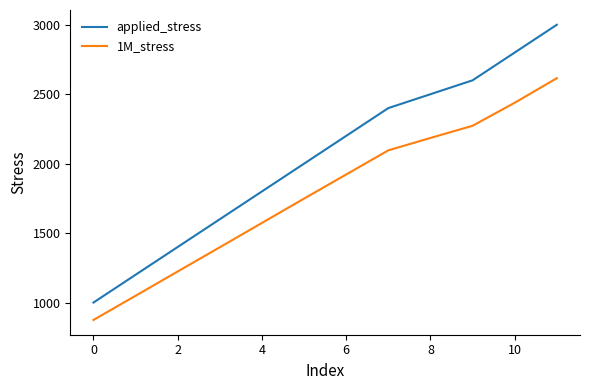

Rank the series by their average value, from highest to lowest.

applied_stress, 1M_stress